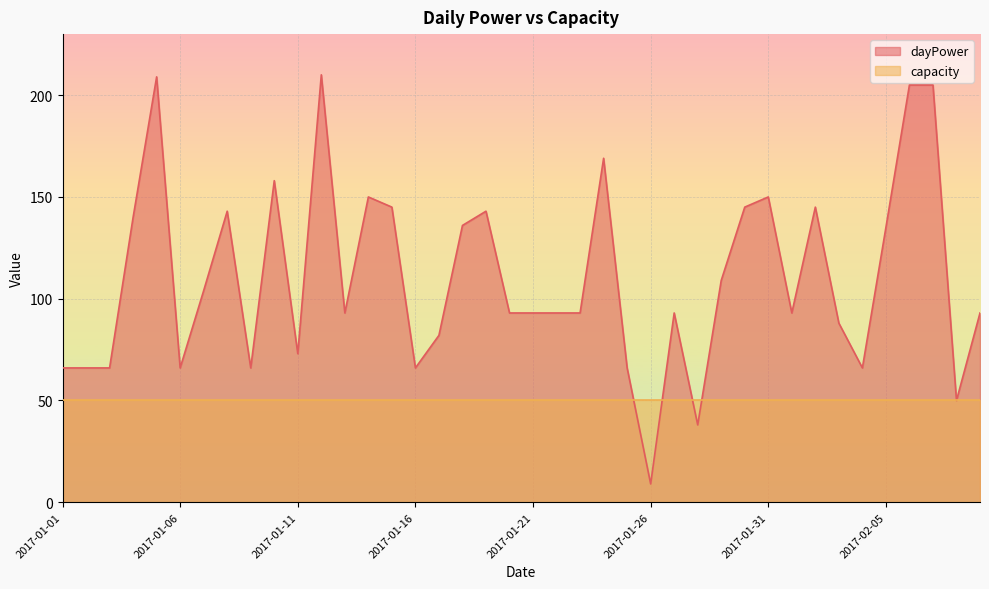

List the labels in order of value, largest first.

2017-01-12, 2017-01-05, 2017-02-06, 2017-02-07, 2017-01-24, 2017-01-10, 2017-01-14, 2017-01-31, 2017-01-15, 2017-01-30, 2017-02-02, 2017-01-08, 2017-01-19, 2017-01-04, 2017-01-18, 2017-02-05, 2017-01-29, 2017-01-07, 2017-01-13, 2017-01-20, 2017-01-21, 2017-01-22, 2017-01-23, 2017-01-27, 2017-02-01, 2017-02-09, 2017-02-03, 2017-01-17, 2017-01-11, 2017-01-01, 2017-01-02, 2017-01-03, 2017-01-06, 2017-01-09, 2017-01-16, 2017-01-25, 2017-02-04, 2017-02-08, 2017-01-28, 2017-01-26